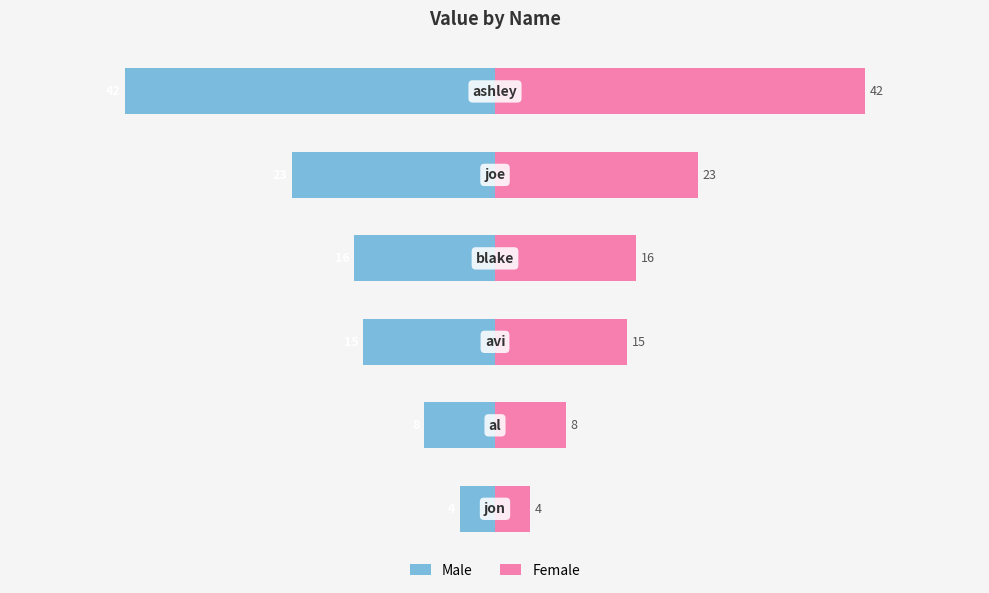

How many data points in Female are above 16?

2